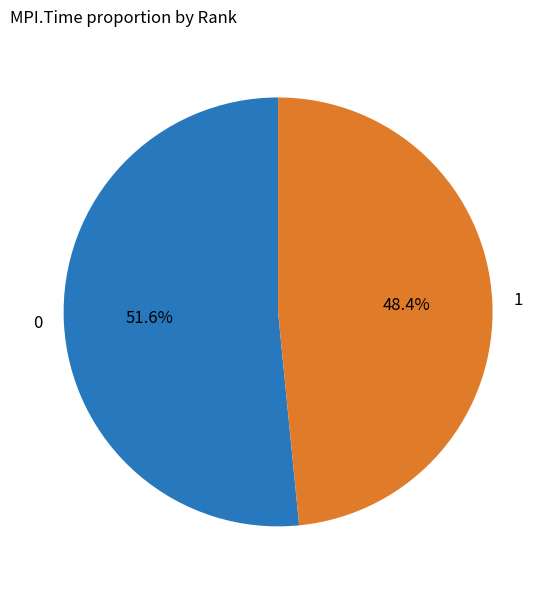

To the nearest percent, what portion does 0 represent?

52%